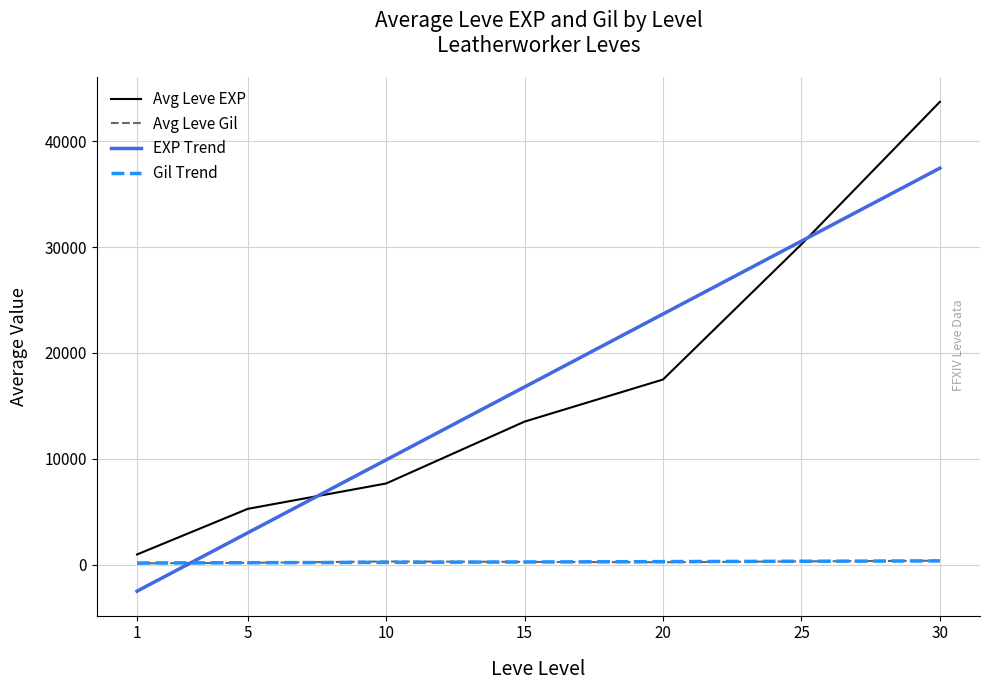

What is the spread (max minus min) of values at 10?

9686.4